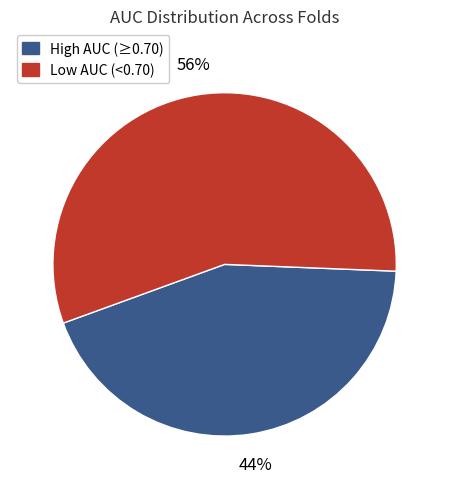

How many slices are in this pie chart?

2